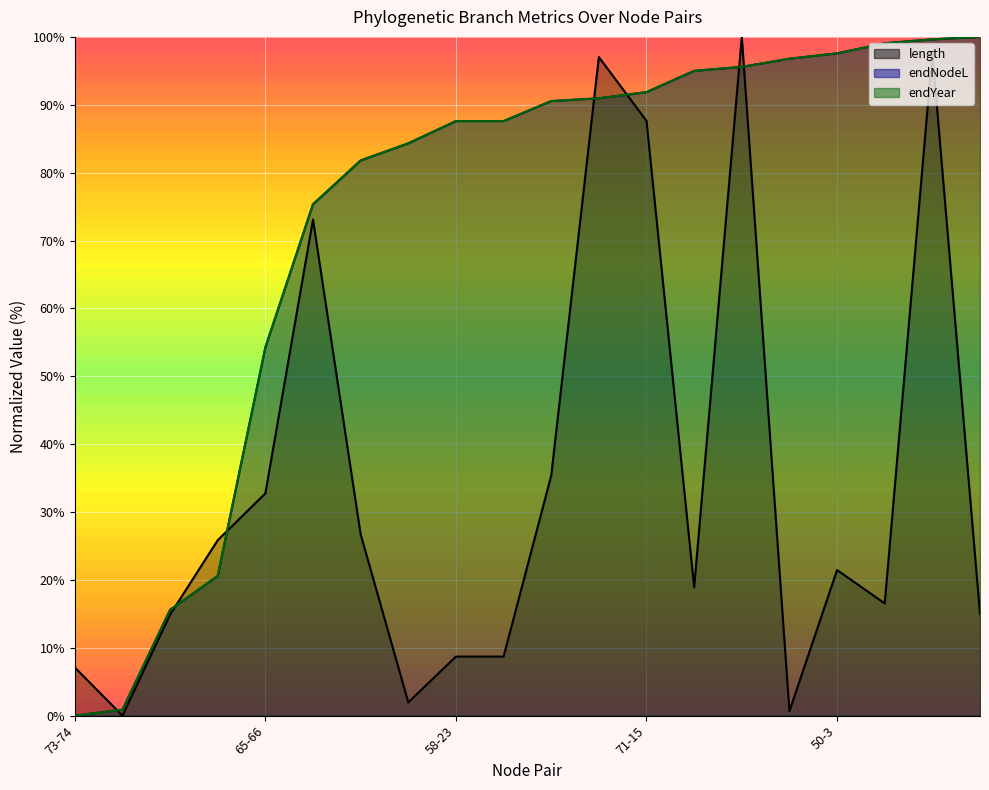

What is the highest value of the endNodeL series?

100.0